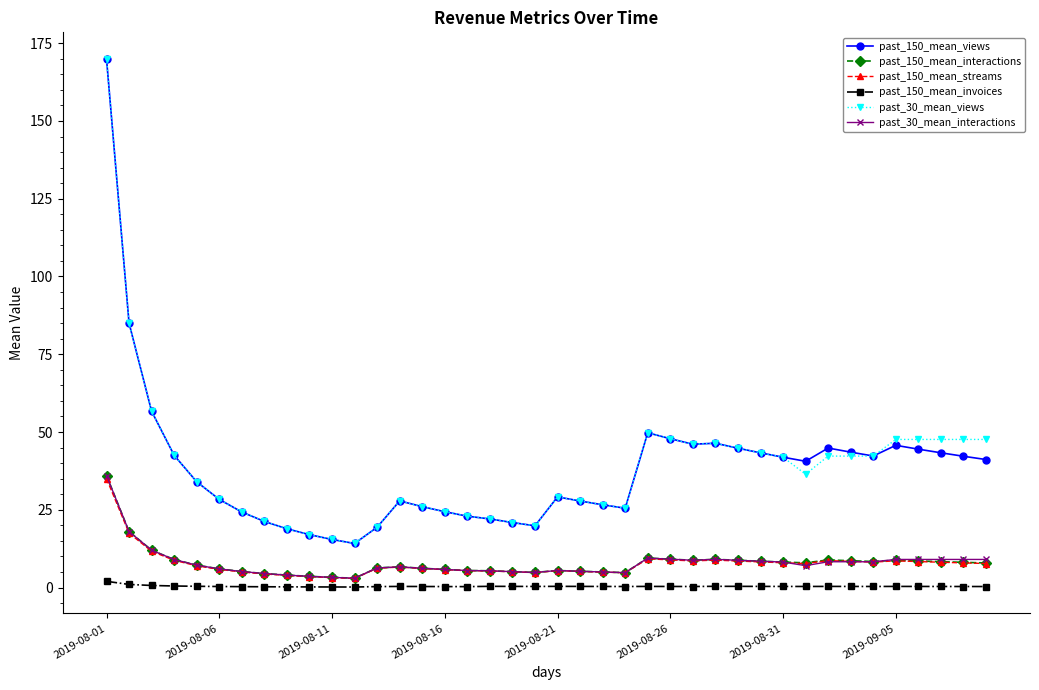

What is the value of the past_30_mean_interactions point at the 37th from the left?

9.0